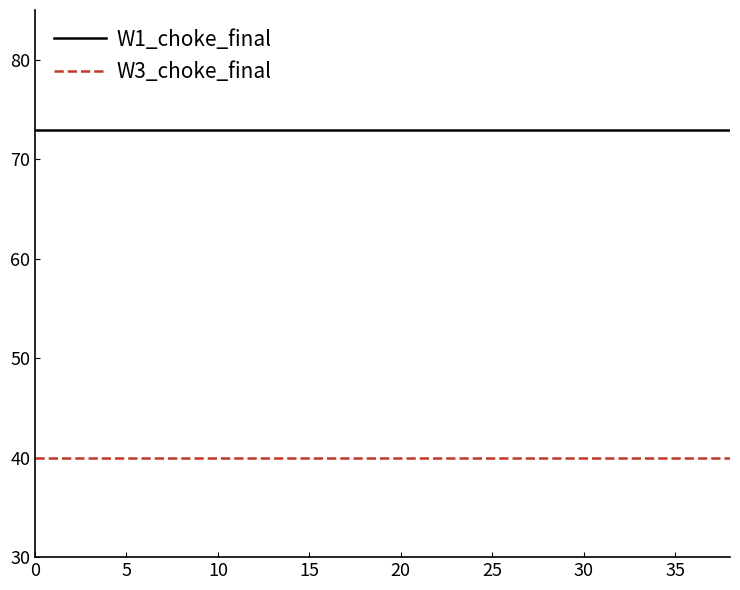

Which series has the largest total across all categories?

W1_choke_final